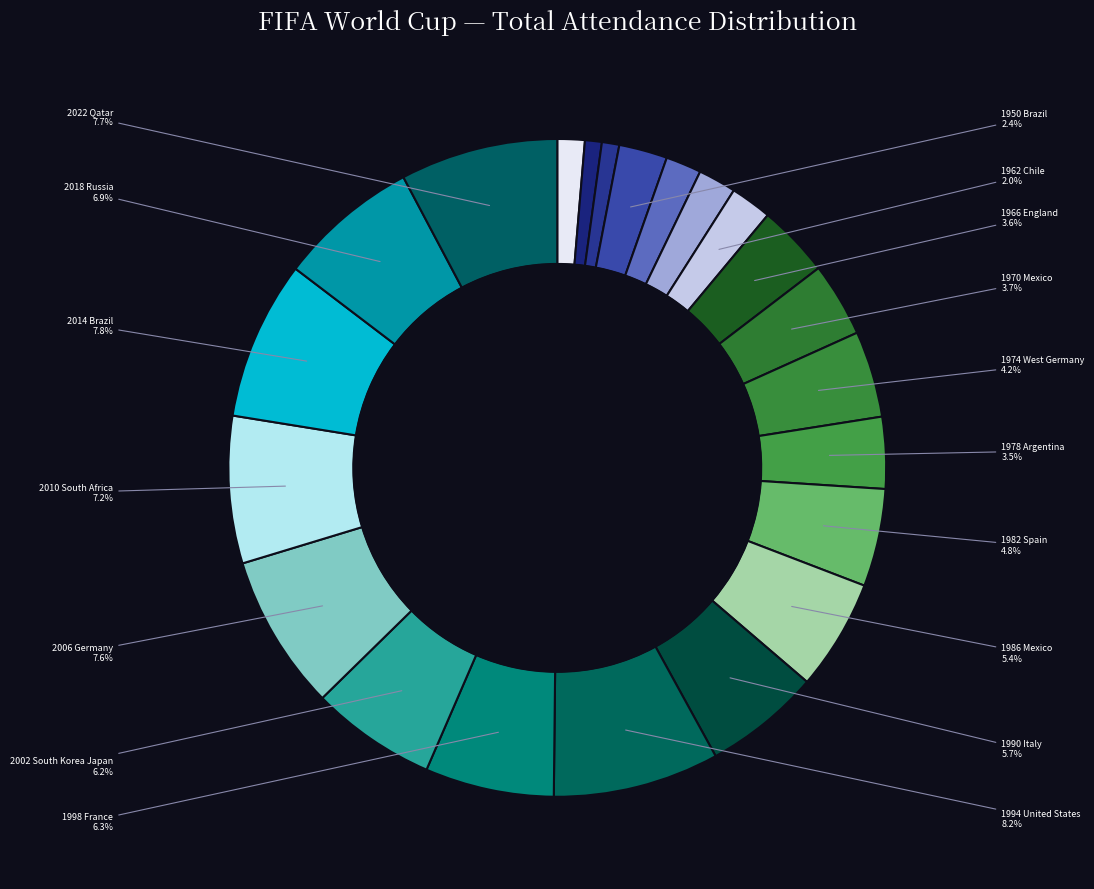

Count the number of slices in the pie.

22